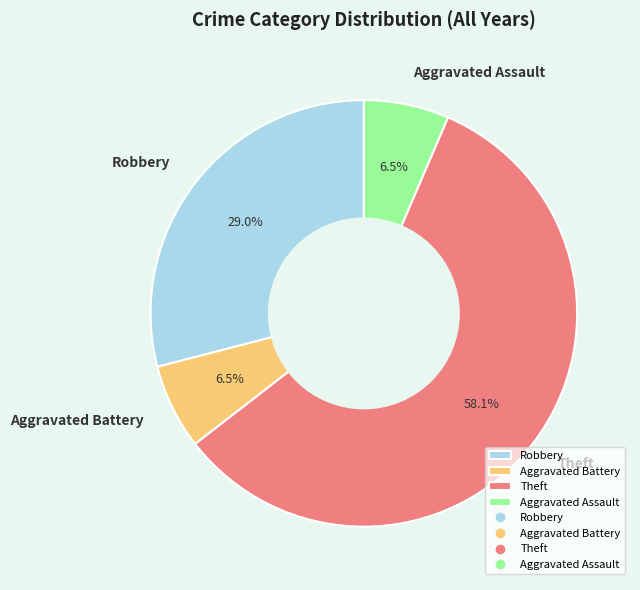

To the nearest percent, what percentage of the pie is Robbery?

29%